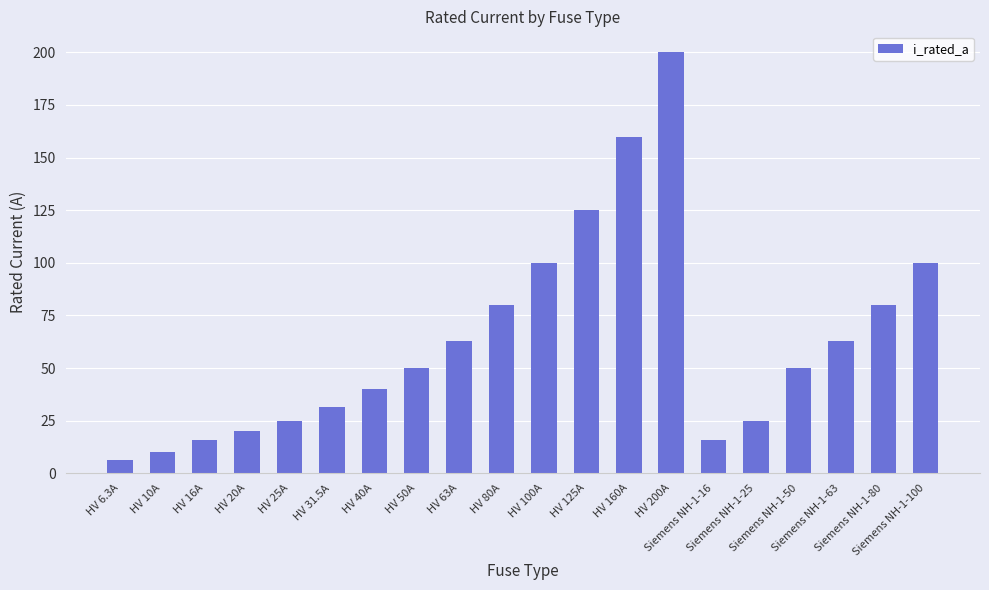

Does the chart contain any negative values?

No